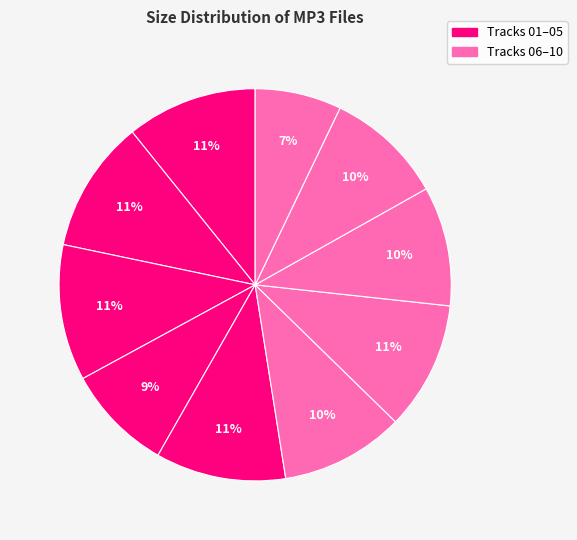

To the nearest percent, what is the difference between the largest and smallest slice percentages?

4%